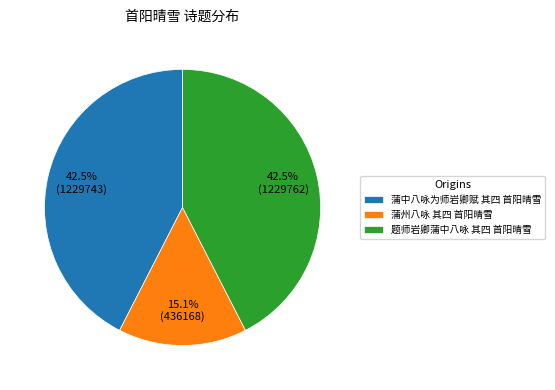

The 蒲中八咏为师岩卿赋 其四 首阳晴雪 slice represents 50% of the pie. True or false?

False